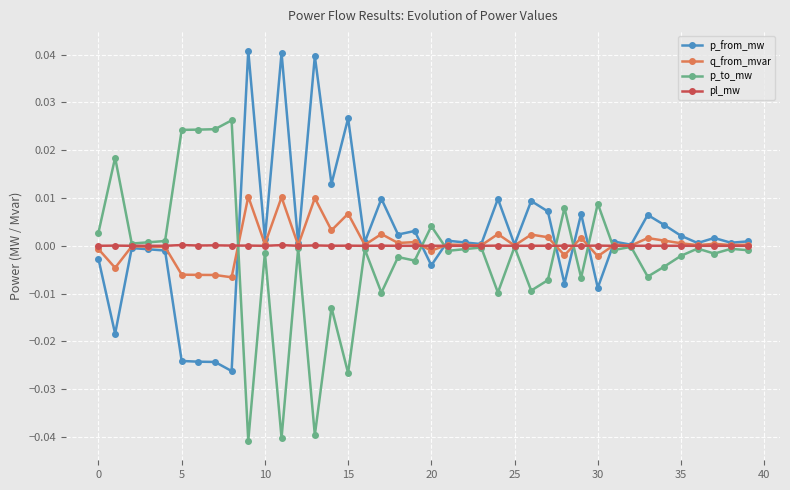

List the series in order of their peak value, highest first.

p_from_mw, p_to_mw, q_from_mvar, pl_mw